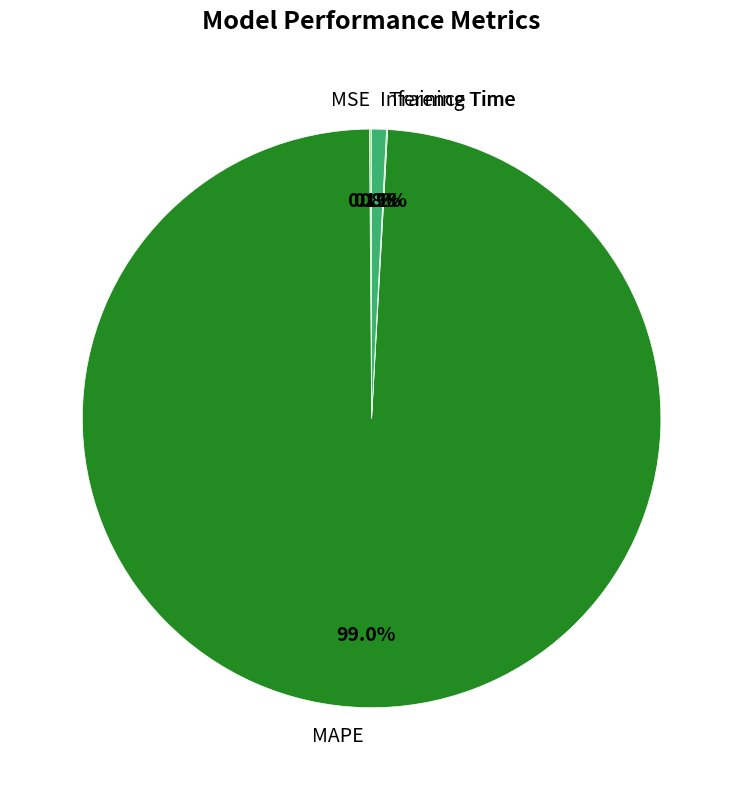

What portion of the pie excludes MAPE?

1.0%